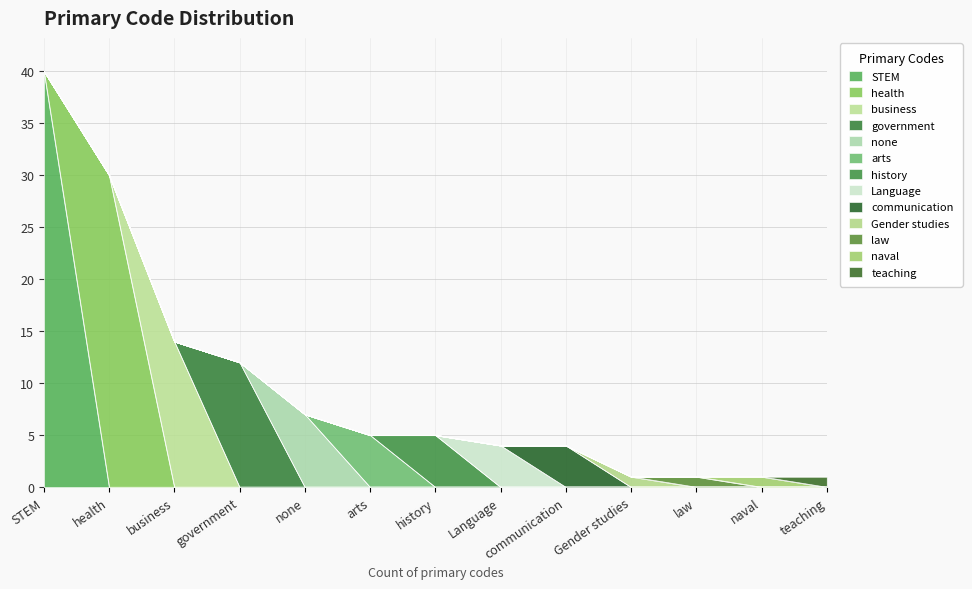

How many data points are above 5?

5